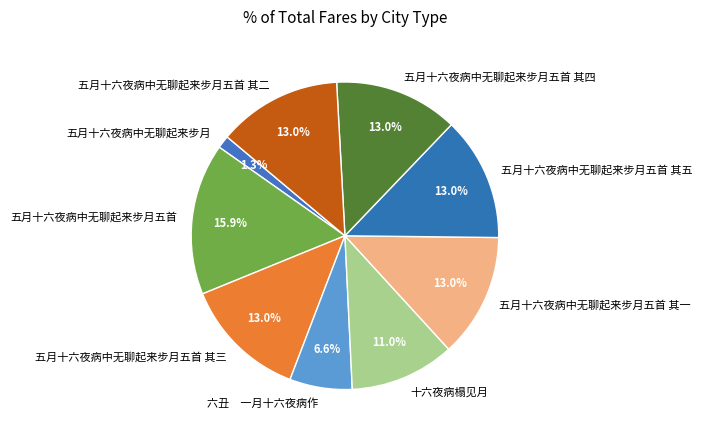

Which has a higher value, 五月十六夜病中无聊起来步月五首 其四 or 五月十六夜病中无聊起来步月?

五月十六夜病中无聊起来步月五首 其四